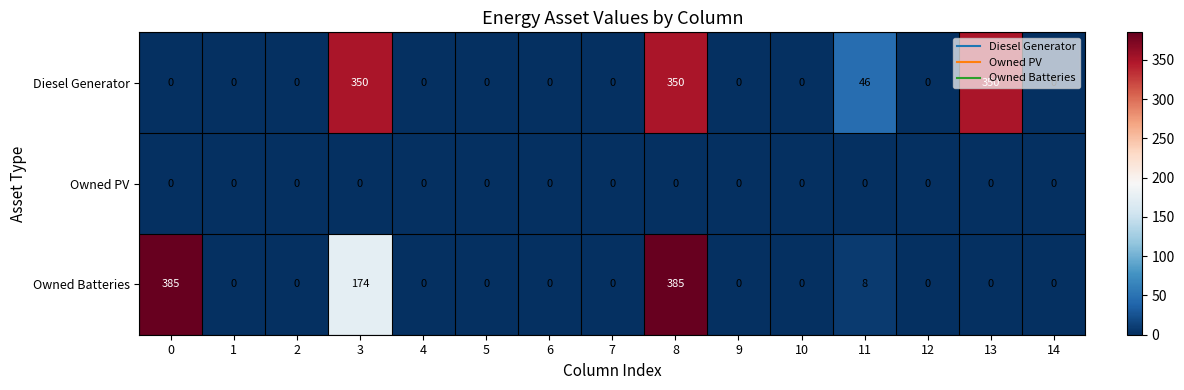

At how many categories does at least one series exceed 366?

2